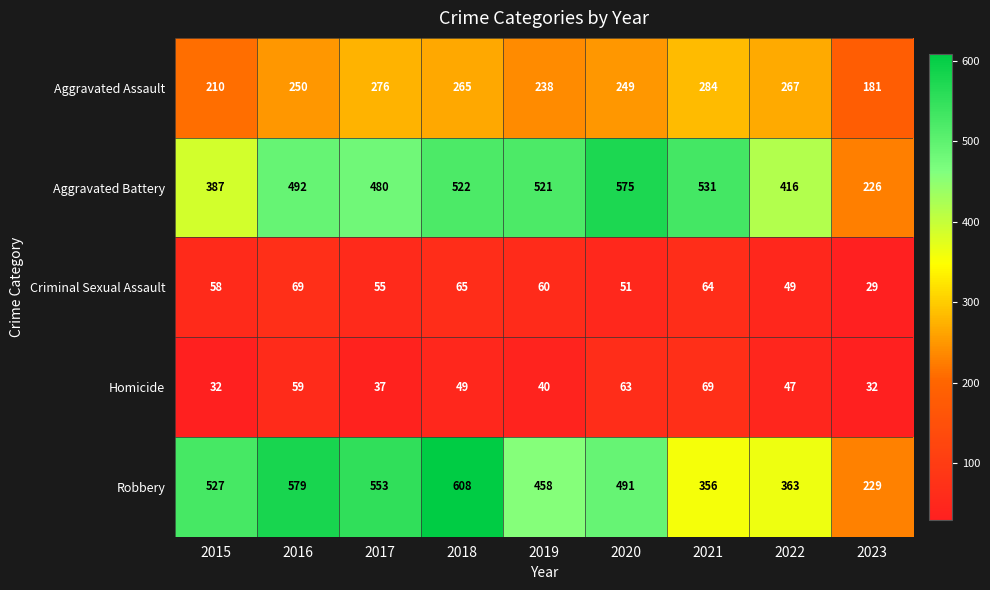

What is the difference between the second highest and minimum values in the Aggravated Battery series?

305